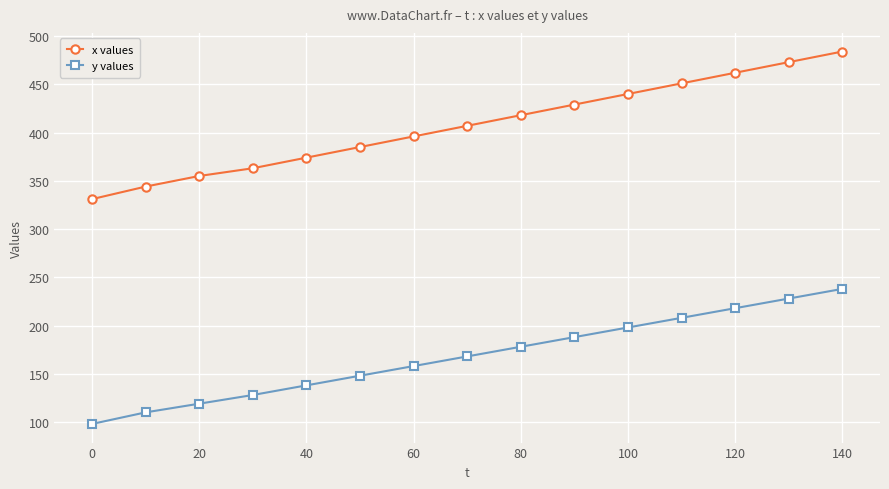

Rank the series by their average value, from highest to lowest.

x values, y values